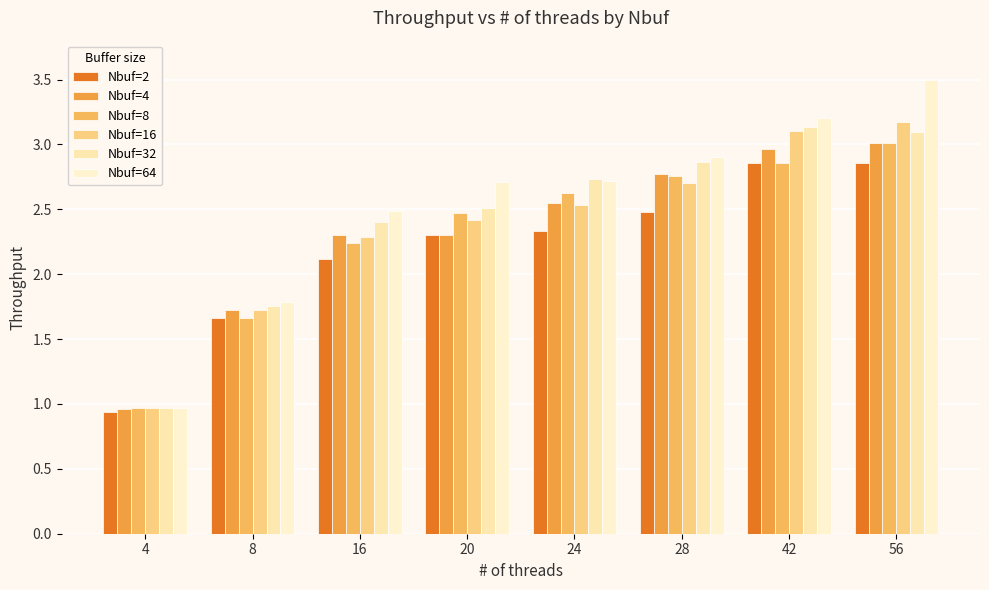

Where is Nbuf=8 nearest to the value 1?

4